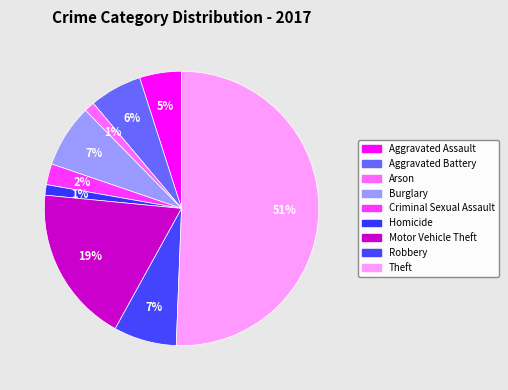

Which category has the biggest portion of the pie?

Theft